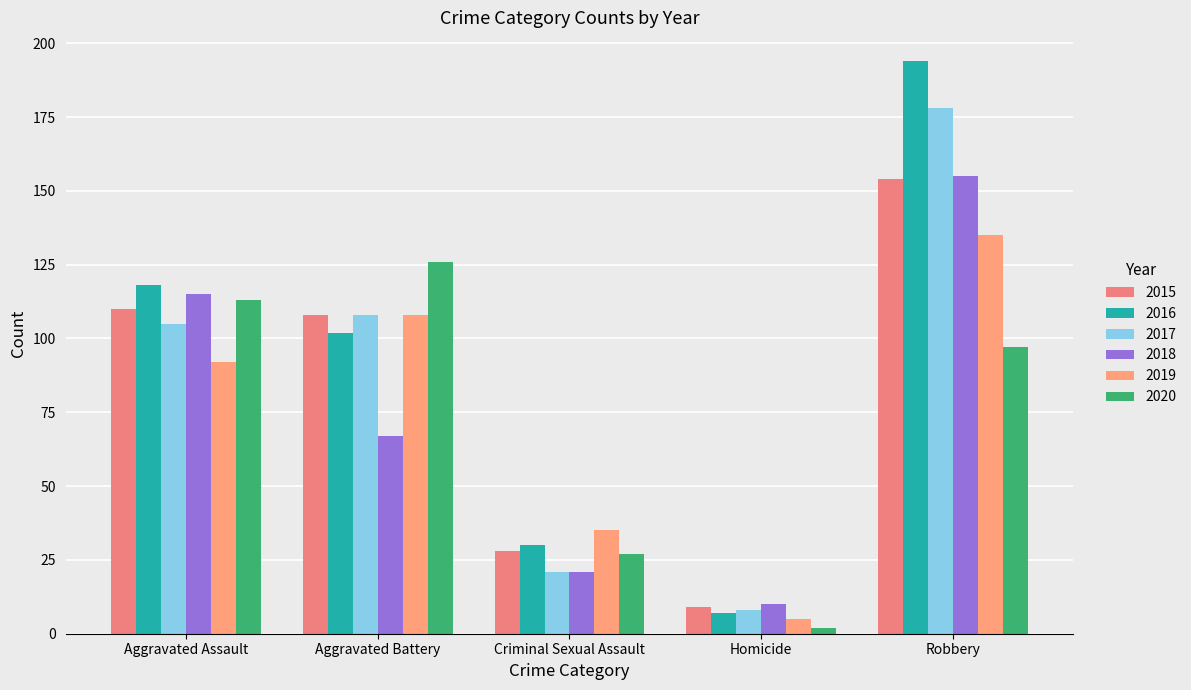

What is the sum of the 2018 values at Criminal Sexual Assault and Robbery?

176